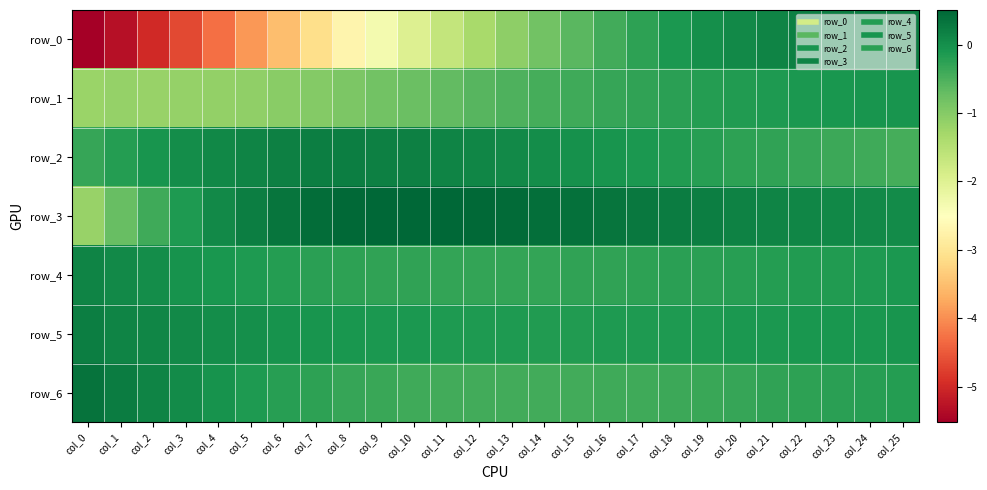

How many positive values does the row_6 series have?

4